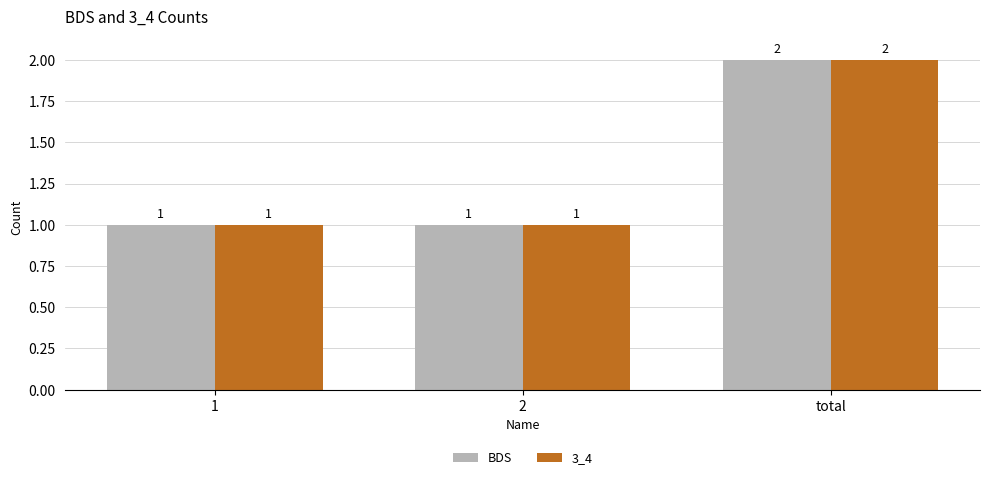

The 3_4 series shows 2 at total. True or false?

True